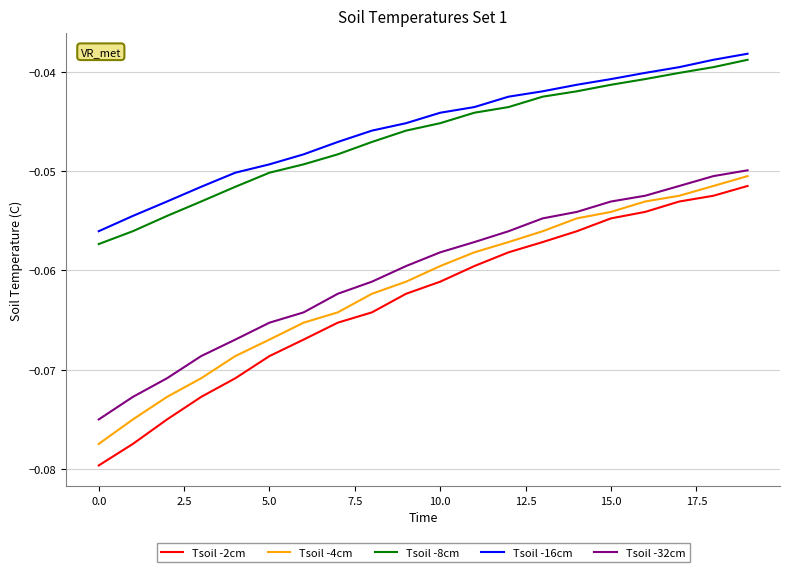

True or false: Tsoil -4cm and Tsoil -16cm cross at least once.

False